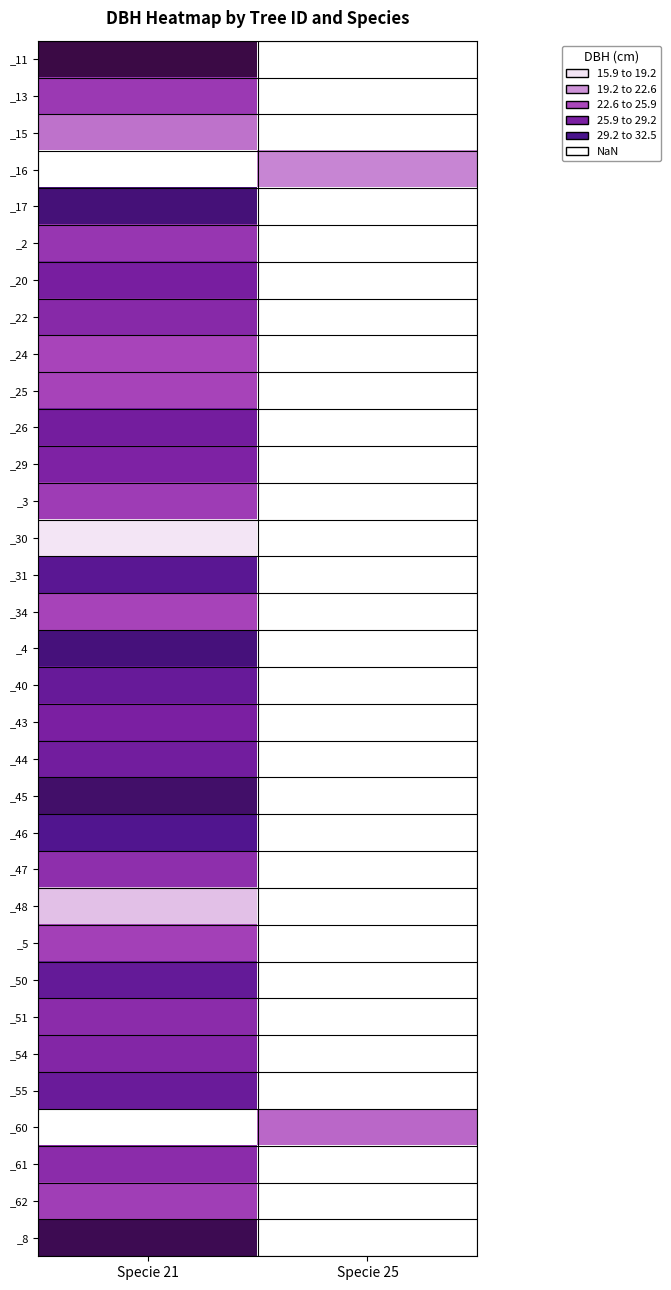

List the series in order of their overall mean, lowest first.

_11, _13, _15, _16, _17, _2, _20, _22, _24, _25, _26, _29, _3, _30, _31, _34, _4, _40, _43, _44, _45, _46, _47, _48, _5, _50, _51, _54, _55, _60, _61, _62, _8